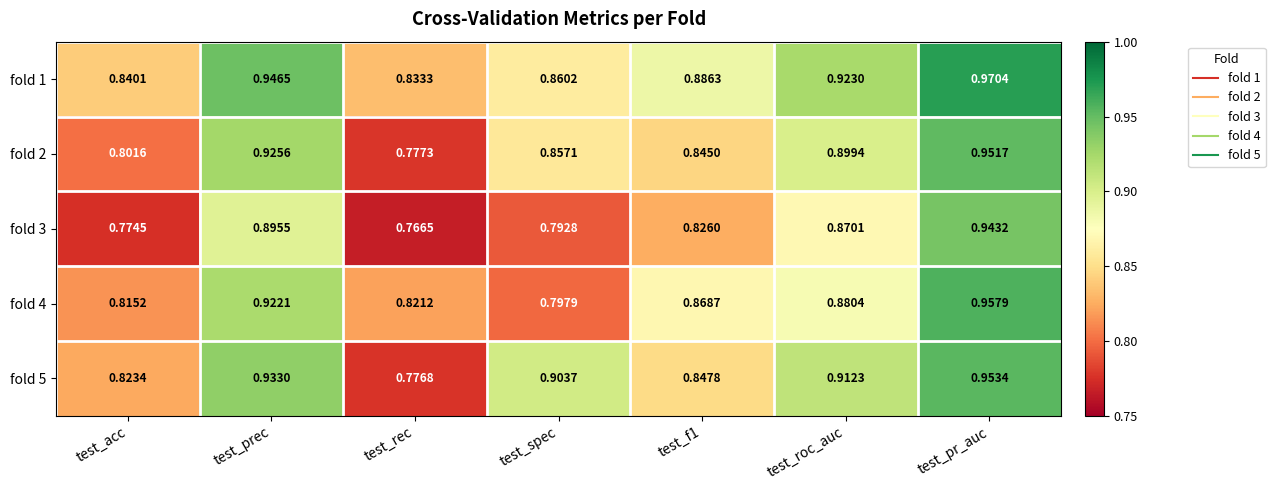

Rank the series by their maximum value, from highest to lowest.

fold 1, fold 4, fold 5, fold 2, fold 3